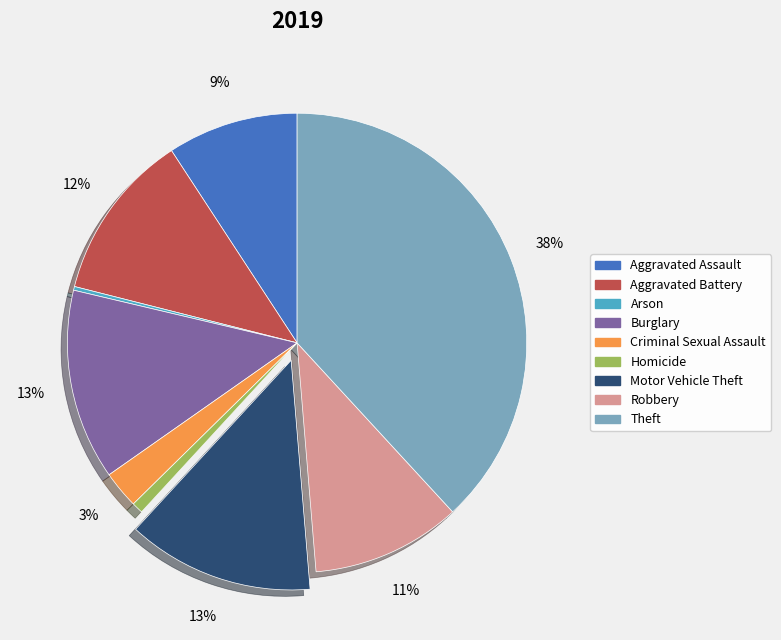

Which has a higher value, Robbery or Criminal Sexual Assault?

Robbery